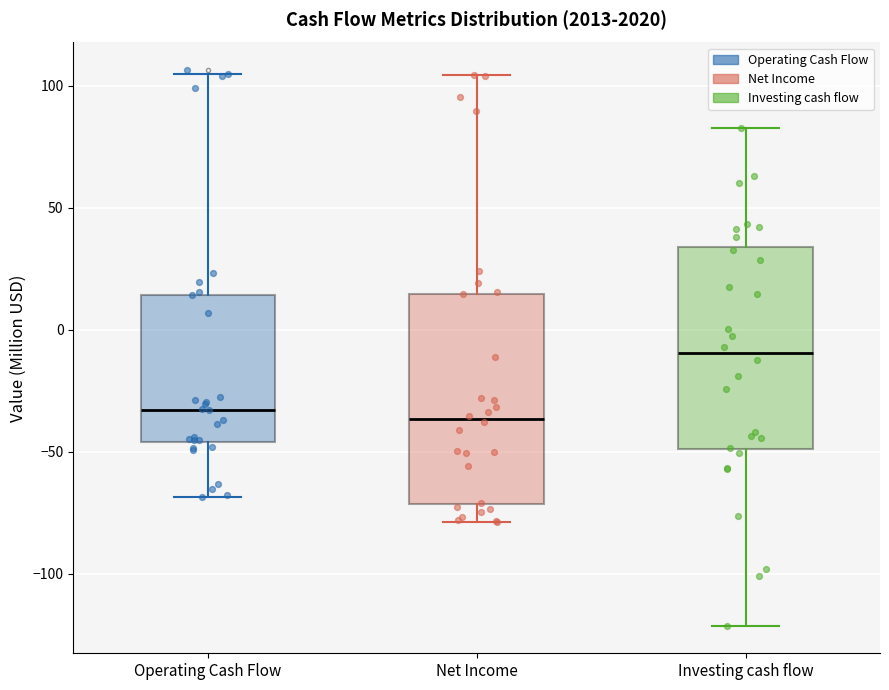

Where does the upper whisker of the box for Investing cash flow end on the y-axis? The values are not printed on the chart, so give them approximately, as read against the axis.

85